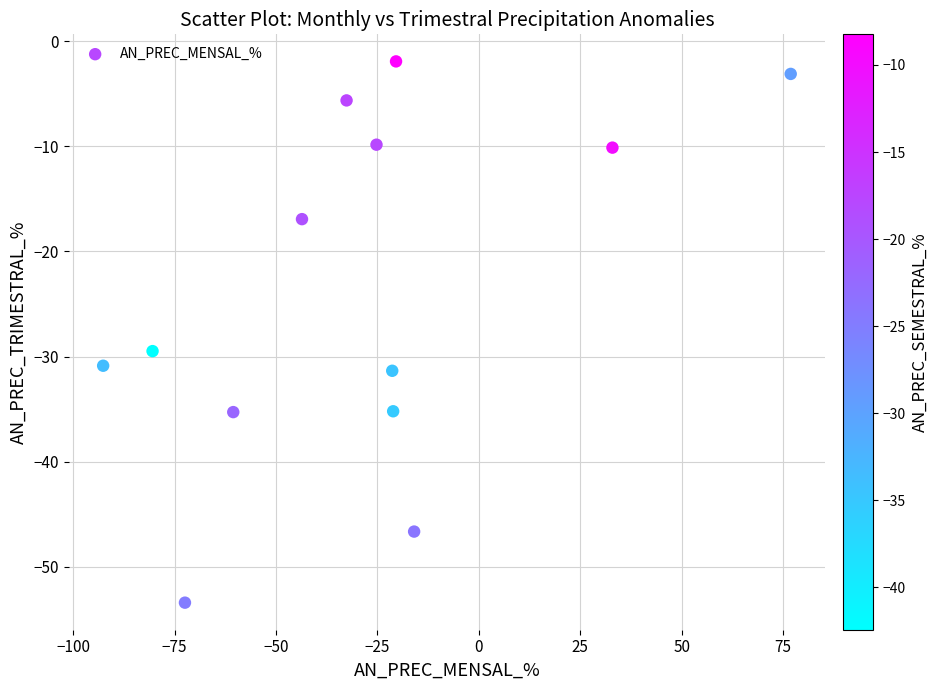

What Y value in the scatter plot is closest to -27?

-29.5